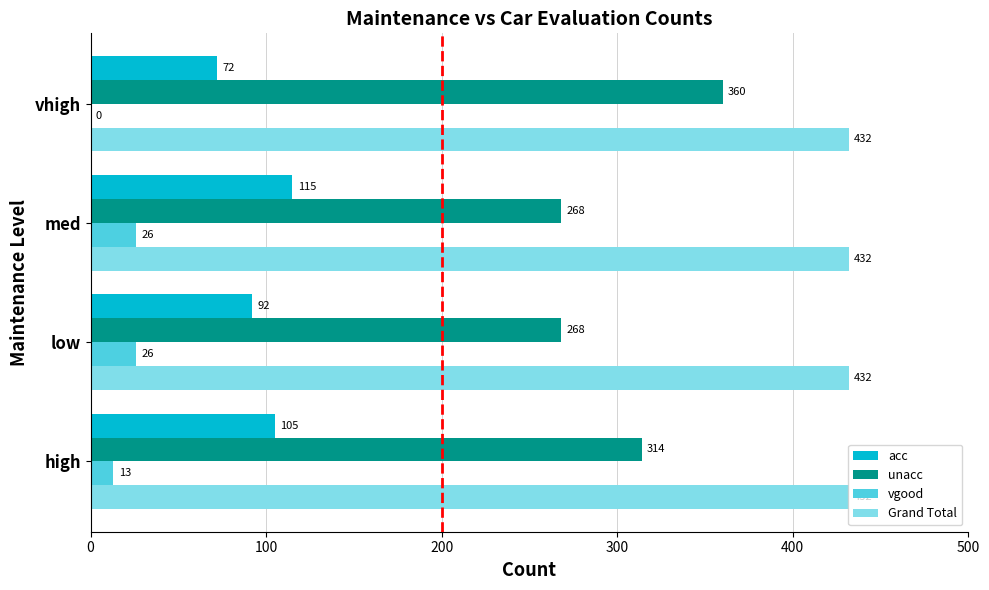

The vgood series shows 26 at med. True or false?

True